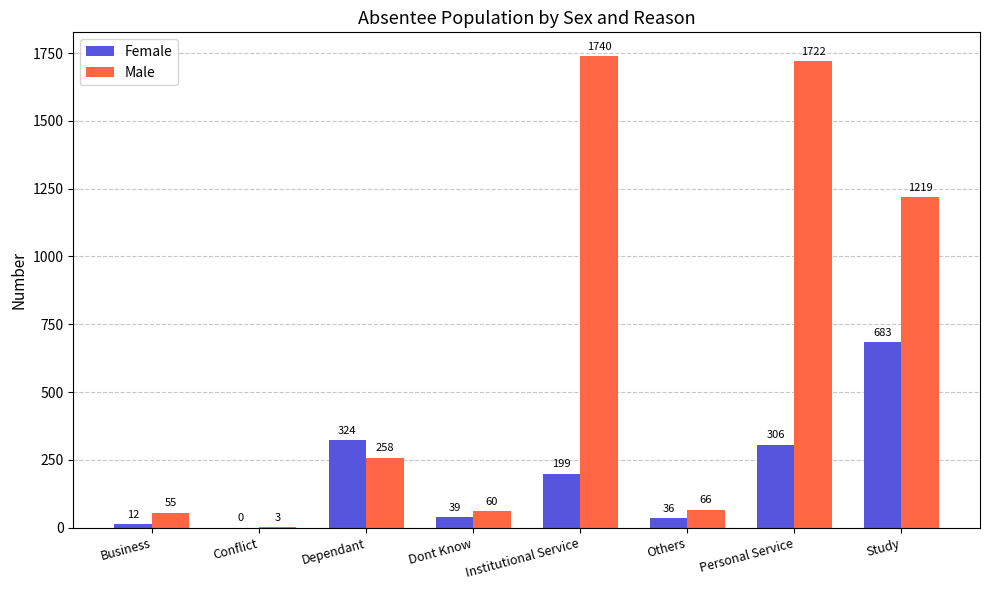

True or false: Male has a value of 2407 at Personal Service.

False